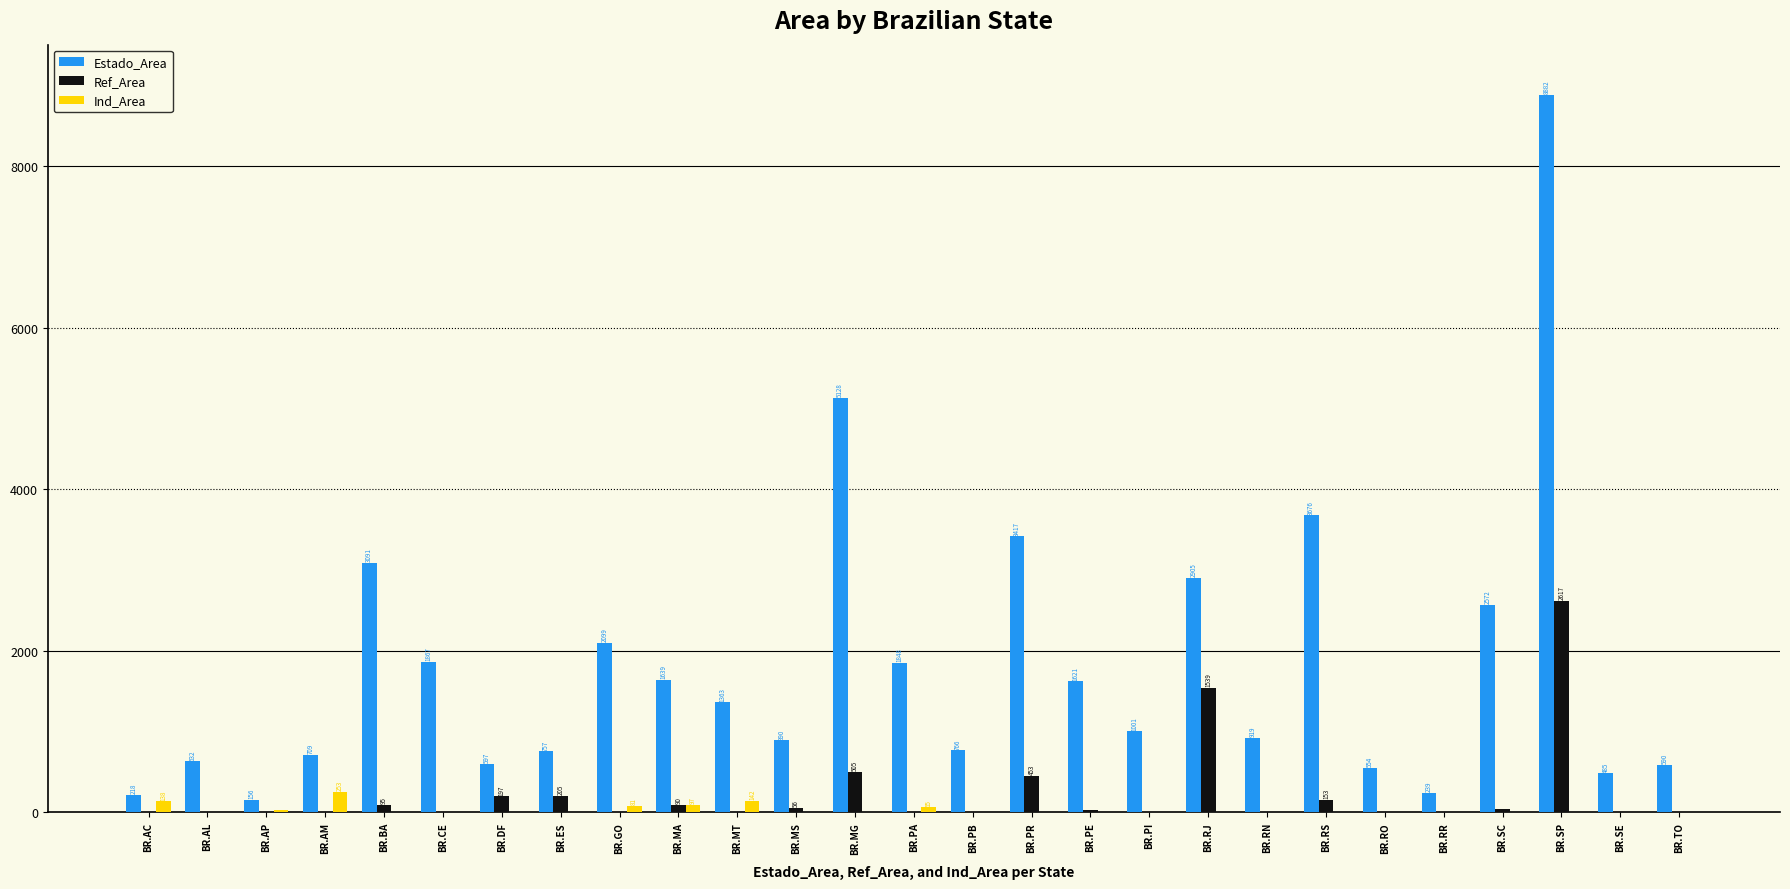

At which category is the sum across all series the highest?

BR.SP